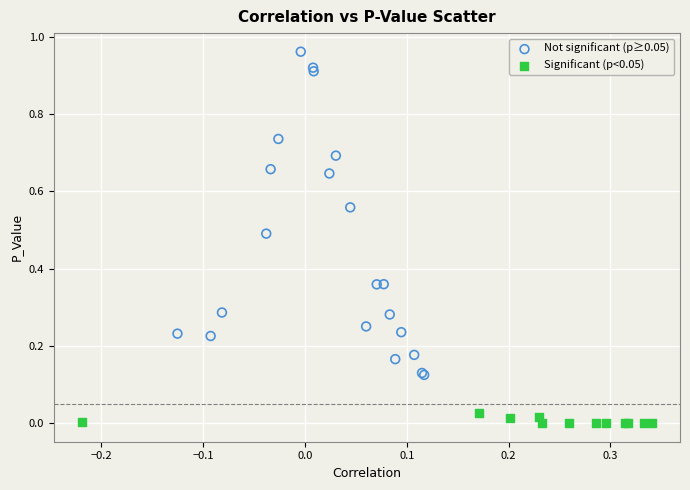

Which series contains the highest Y value?

Not significant (p≥0.05)